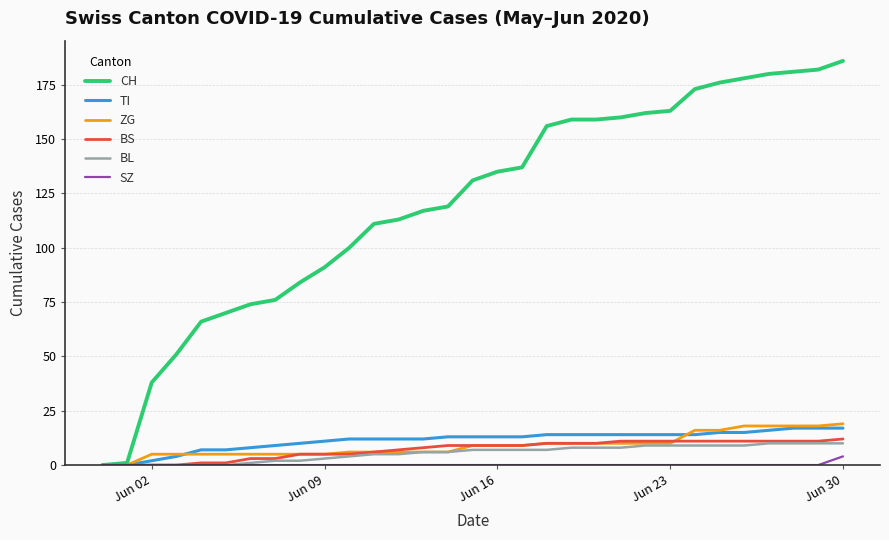

What is the maximum value shown in the chart?

186